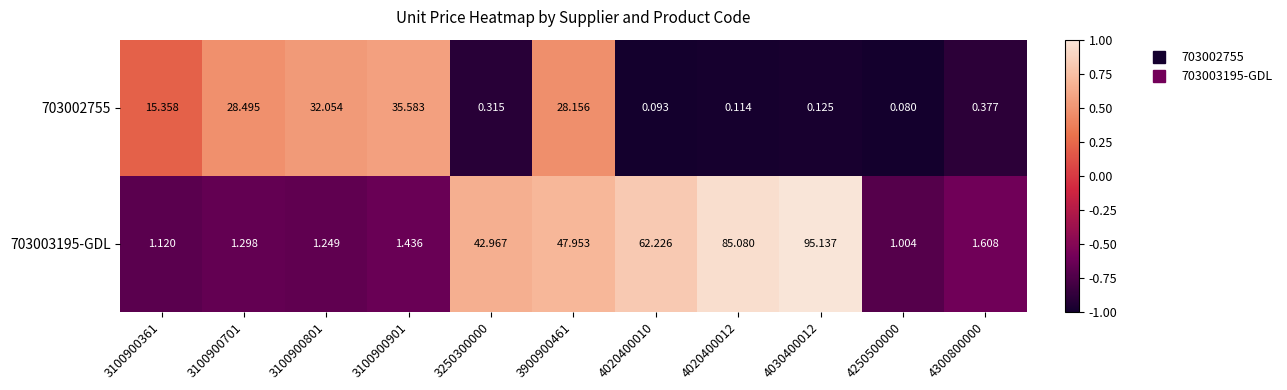

Which series has the widest spread of values?

703003195-GDL